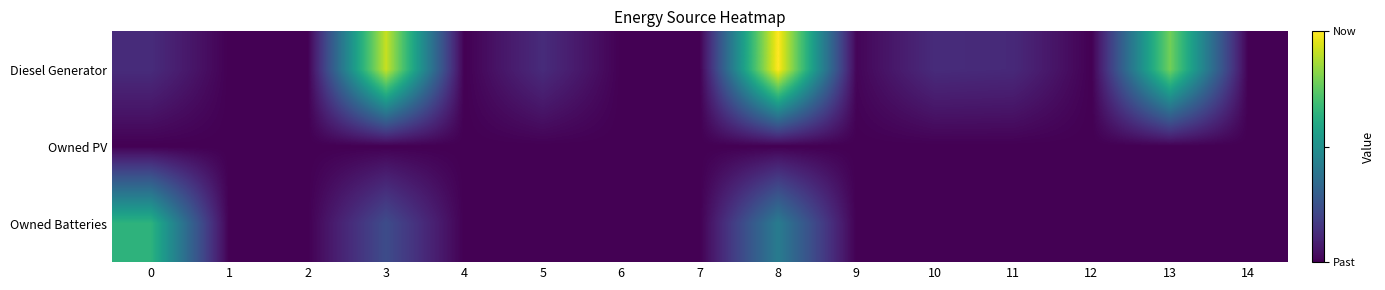

Reading left to right, transcribe all the data shown in this chart.

Diesel Generator: 0=49	1=0	2=0	3=361	4=0	5=49	6=0	7=0	8=395	9=5	10=49	11=46	12=0	13=310	14=0
Owned PV: 0=0	1=0	2=0	3=0	4=0	5=0	6=0	7=0	8=0	9=0	10=0	11=0	12=0	13=0	14=0
Owned Batteries: 0=255	1=0	2=0	3=91	4=0	5=0	6=0	7=0	8=164	9=0	10=0	11=1	12=0	13=0	14=0